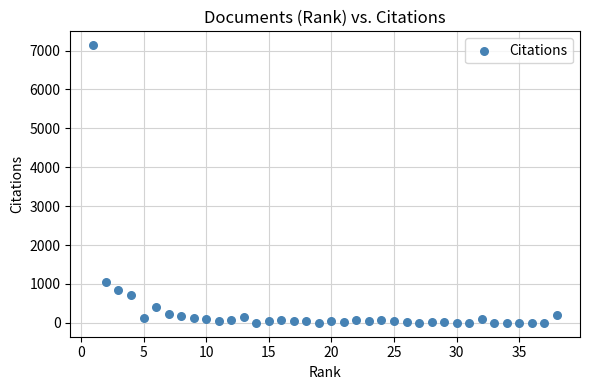

What Y value in the scatter plot is closest to 3568?

1049